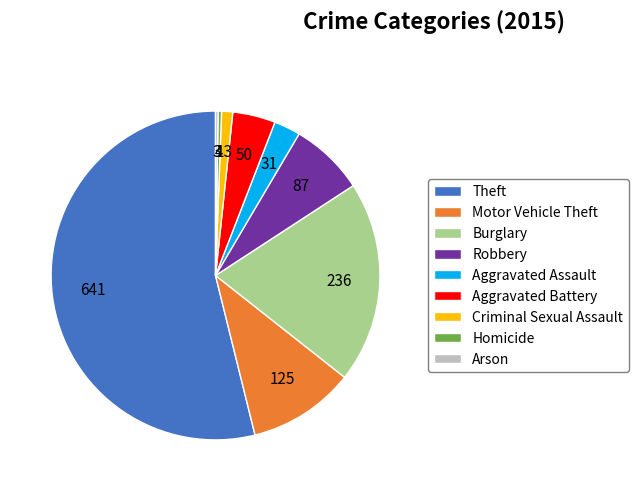

What is the ratio of the value at Theft to the value at Robbery?

7.4